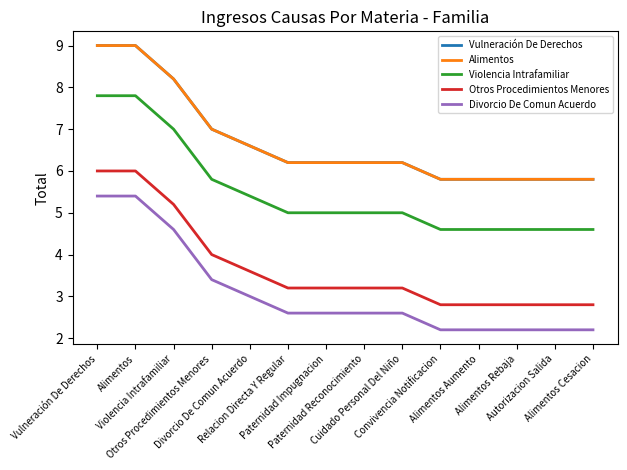

Is it true that Violencia Intrafamiliar equals 5.0 at Relacion Directa Y Regular?

True